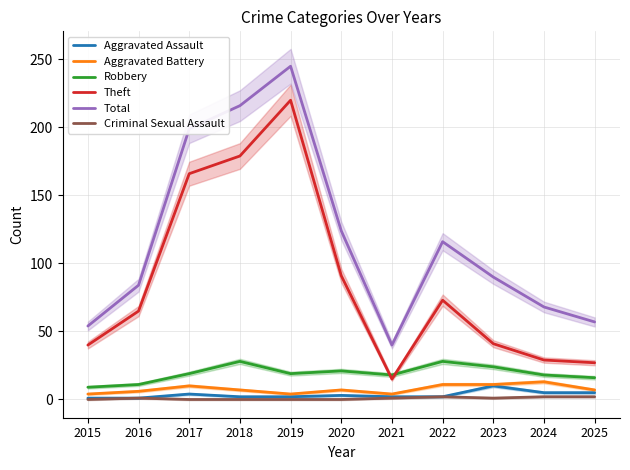

What is the difference between the maximum and minimum values in the Criminal Sexual Assault series?

2